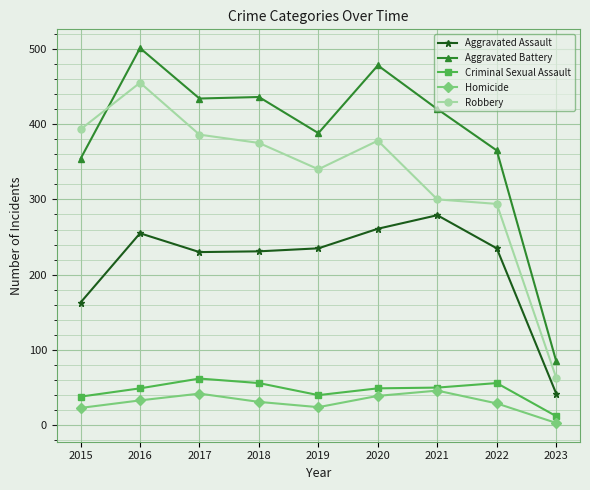

What are all the series names shown in the legend?

Aggravated Assault, Aggravated Battery, Criminal Sexual Assault, Homicide, Robbery